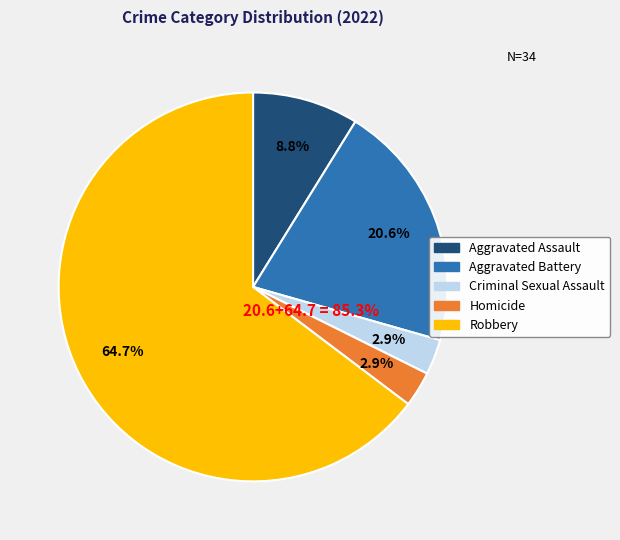

Which category has the biggest portion of the pie?

Robbery